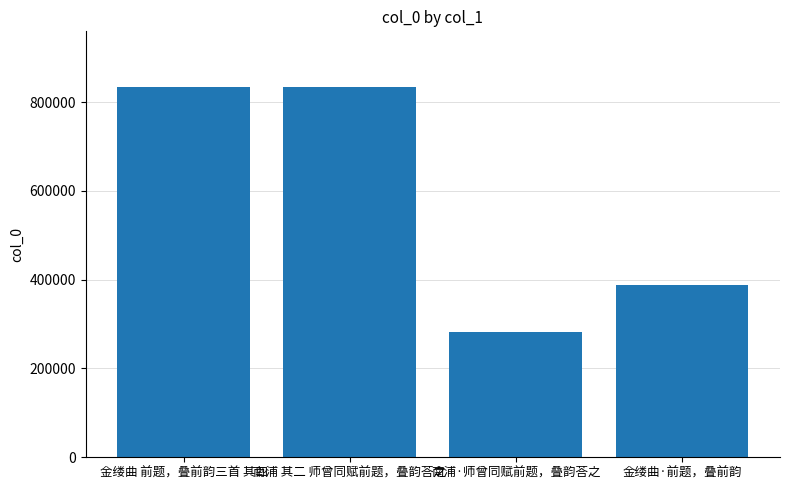

The value at 南浦 其二 师曾同赋前题，叠韵荅之 is 1096133. True or false?

False